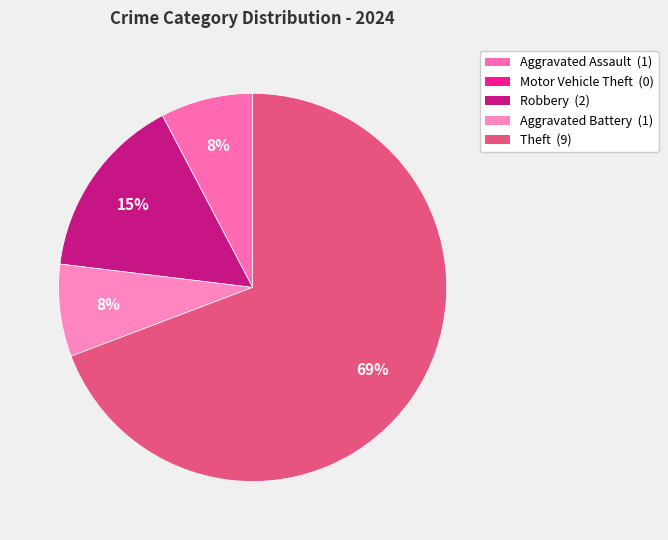

Is it true that Aggravated Assault is 8% of the pie?

True